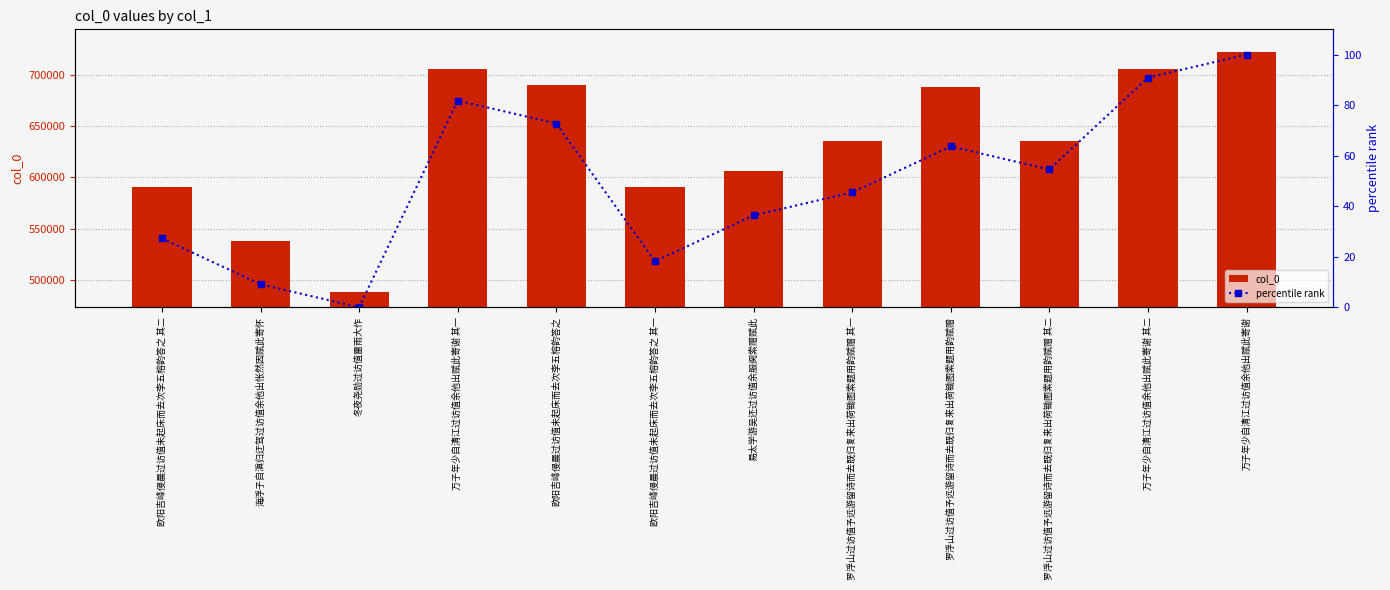

How many values in the percentile rank series exceed 54?

6